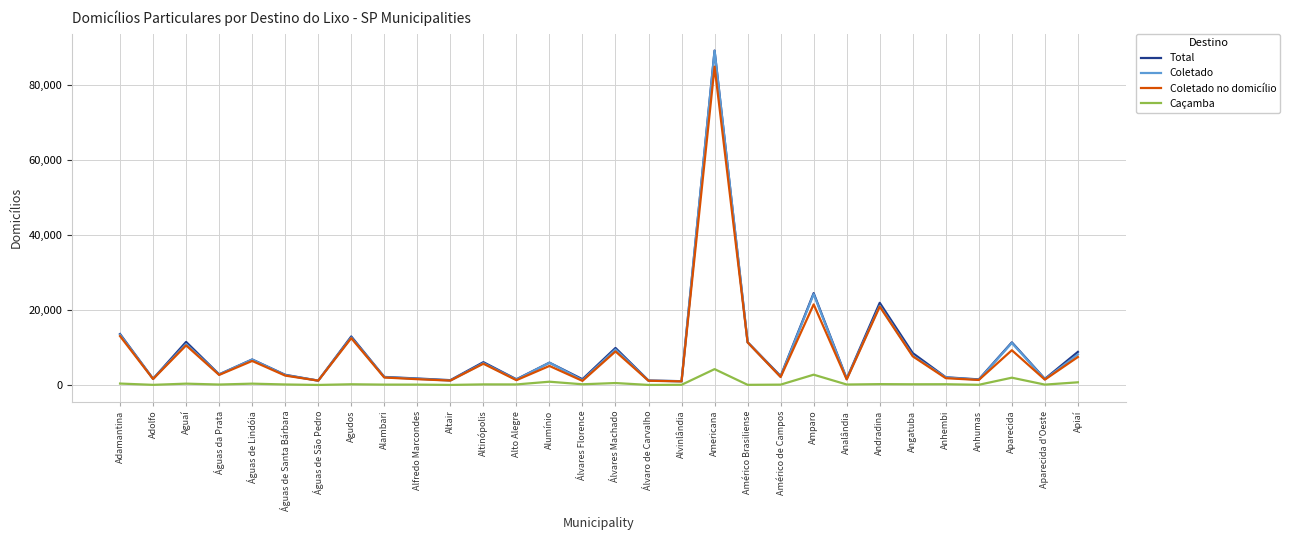

True or false: Coletado no domicílio and Caçamba intersect in this chart.

False